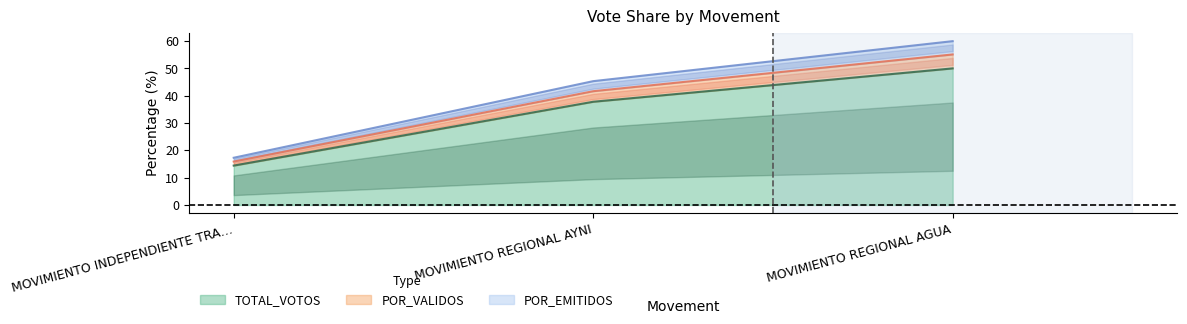

At which category is the sum across all series the highest?

MOVIMIENTO REGIONAL AGUA